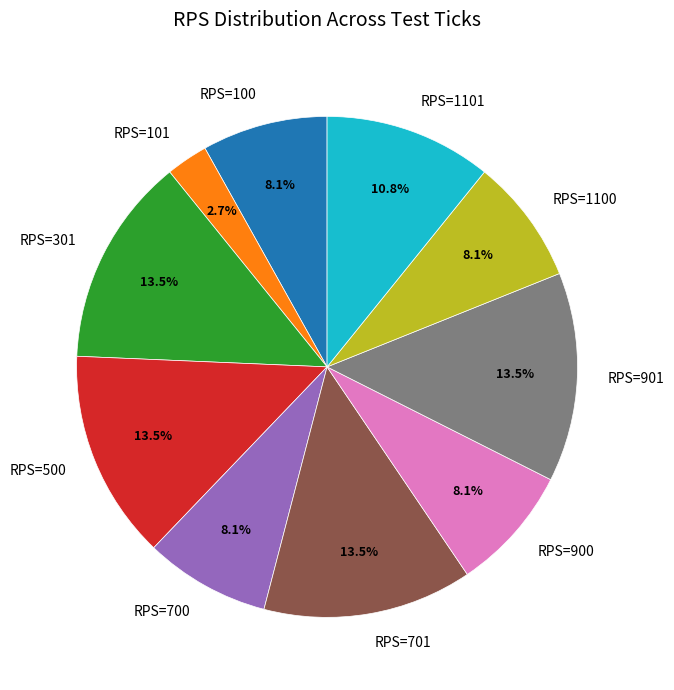

Which slice is the smallest?

RPS=101